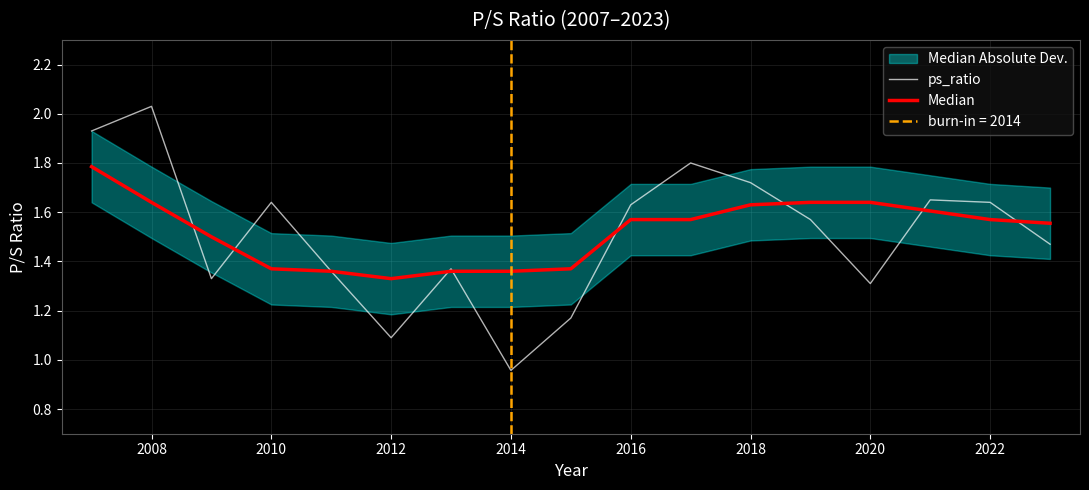

Which series has the largest total across all categories?

Median